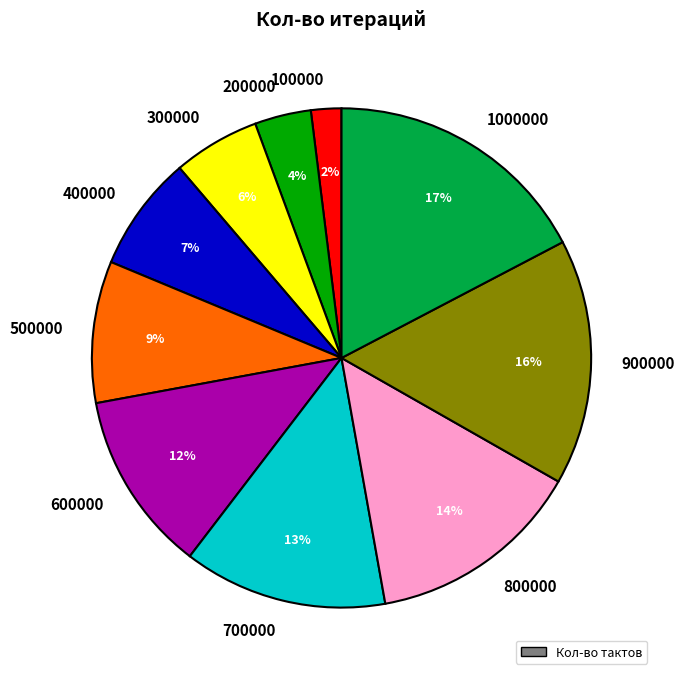

Count the number of slices in the pie.

10